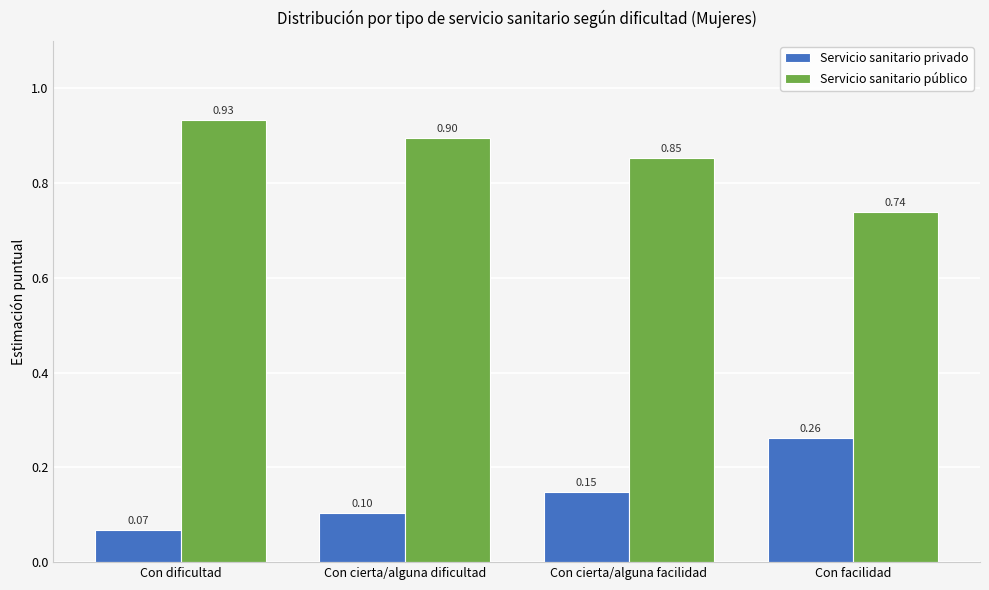

What is the value of the Servicio sanitario público bar at the 1st from the left?

0.9